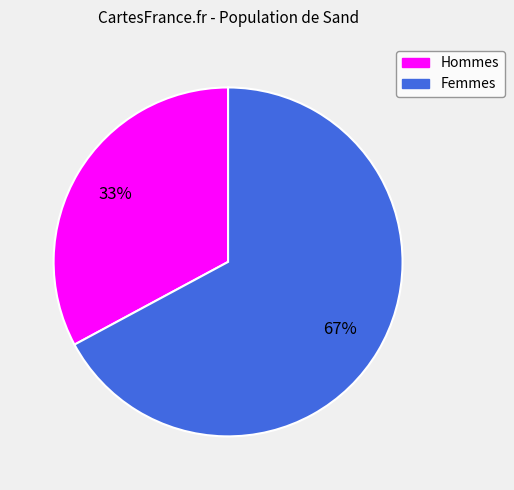

Is there any slice that represents more than half of the pie?

Yes